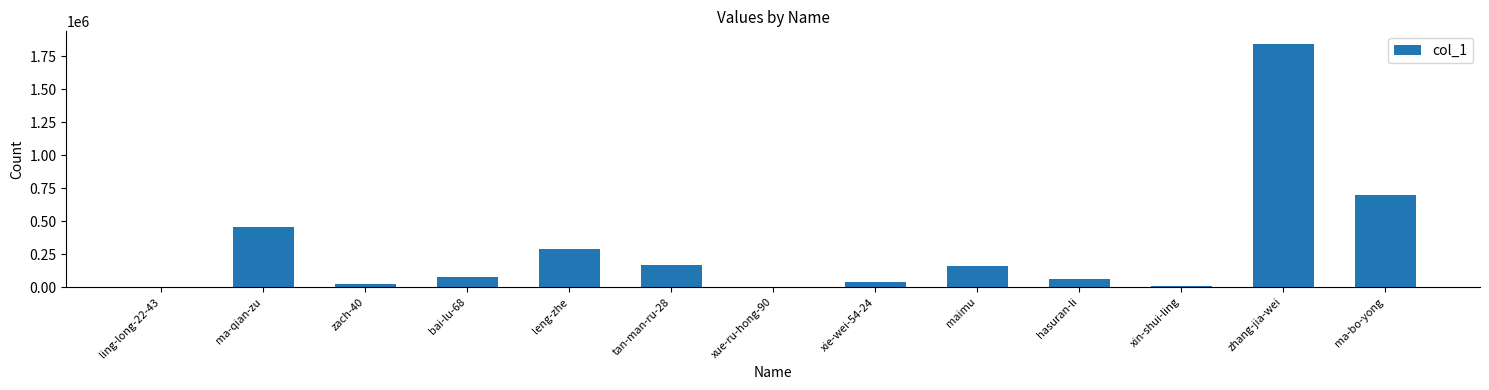

What is the sum of all values?

3838569